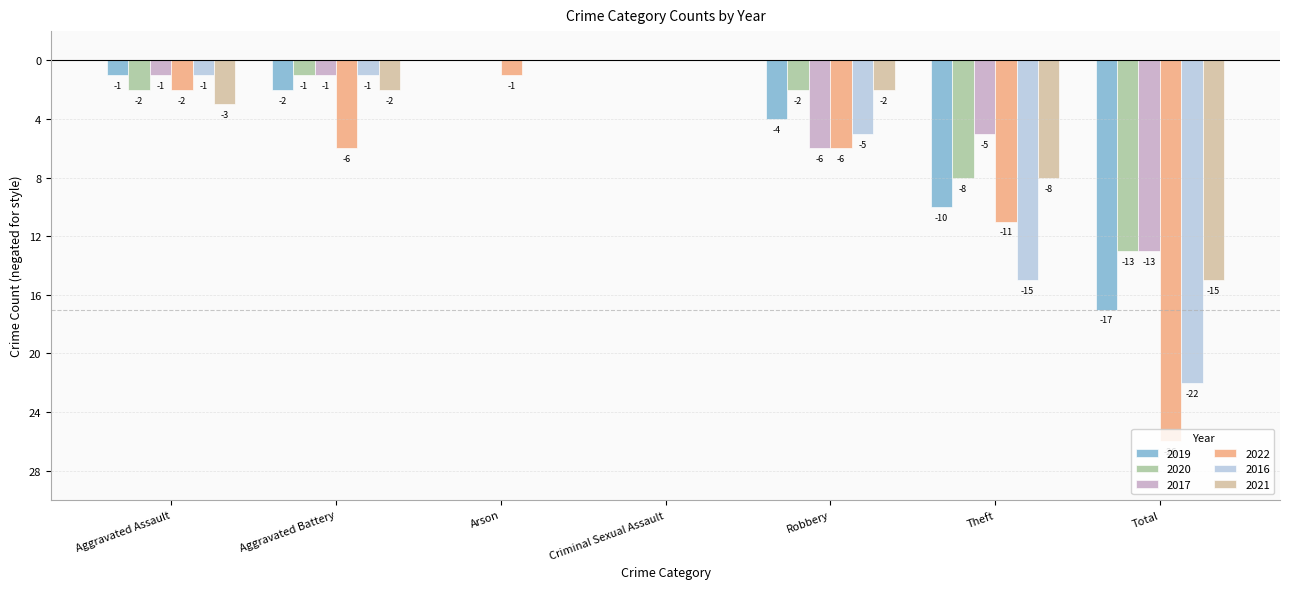

What is the label of the 4th bar from the left?

Criminal Sexual Assault